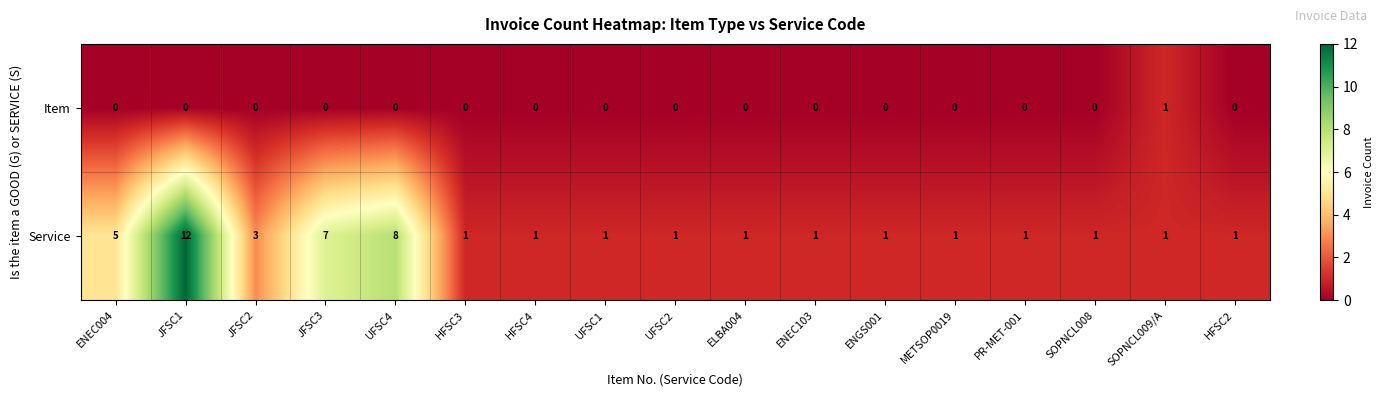

Rank the series by their average value, from lowest to highest.

Item, Service